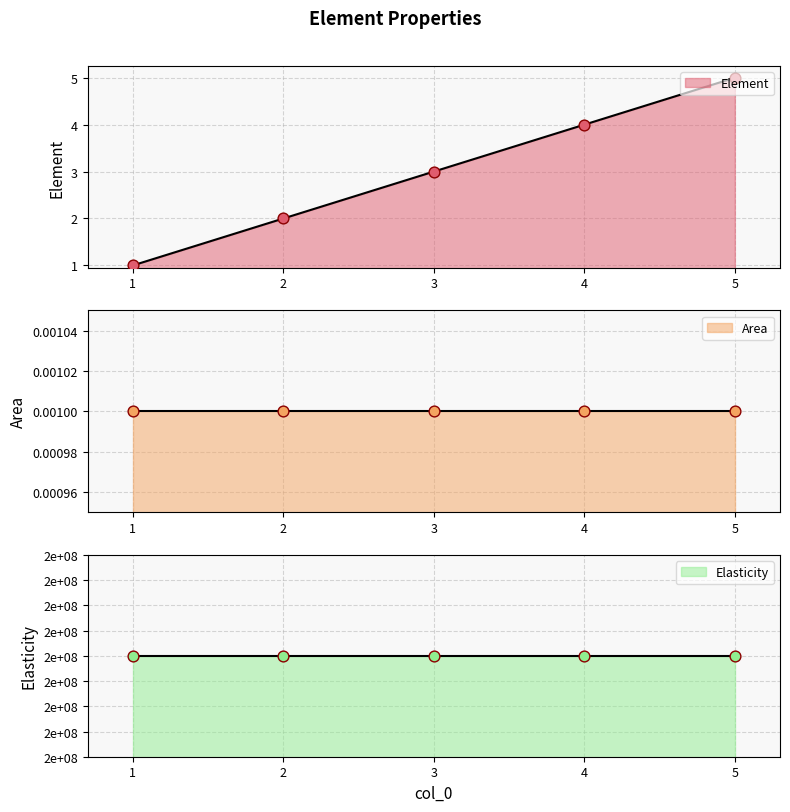

What is the total value across all series at 3?

200000003.0